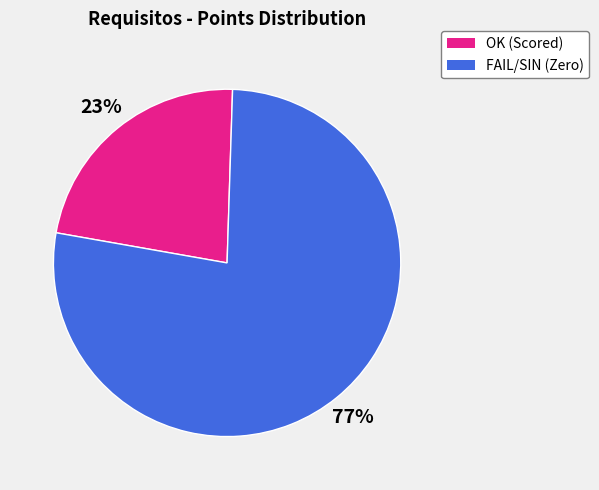

How many slices are in this pie chart?

2